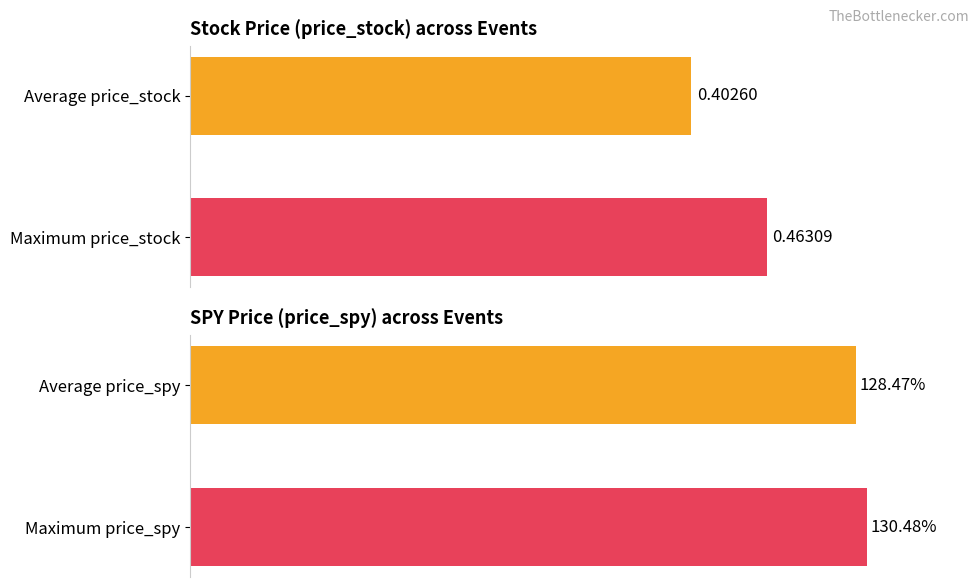

At 0.0, list the series in order from largest to smallest.

price_spy, price_stock